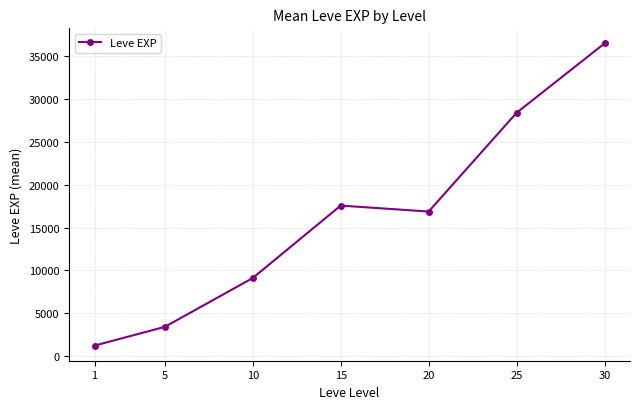

What is the sum of the values at 5 and 25?

31798.3